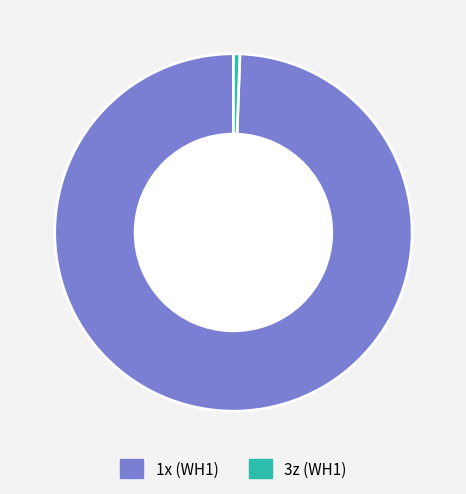

What is the ratio of the value at 1x (WH1) to the value at 3z (WH1)?

171.4